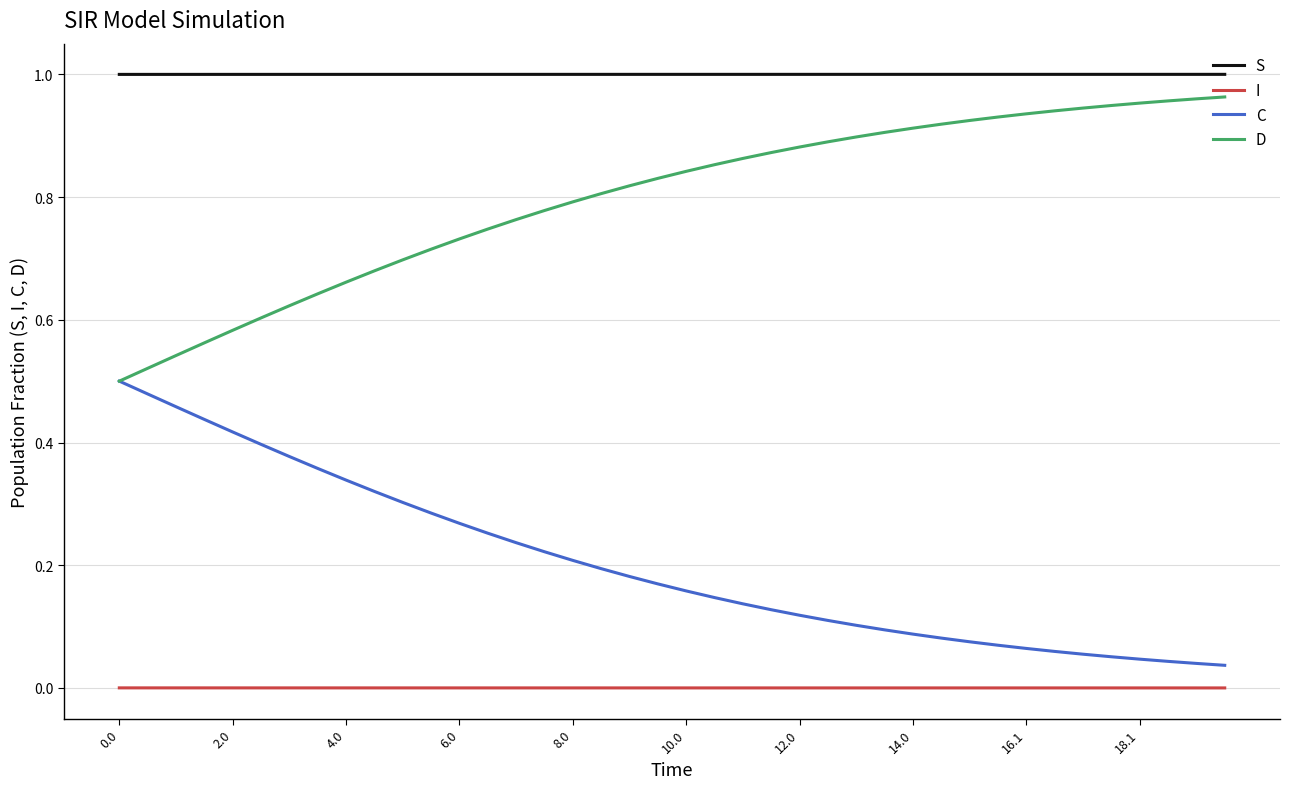

Rank the series by their average value, from highest to lowest.

S, D, C, I